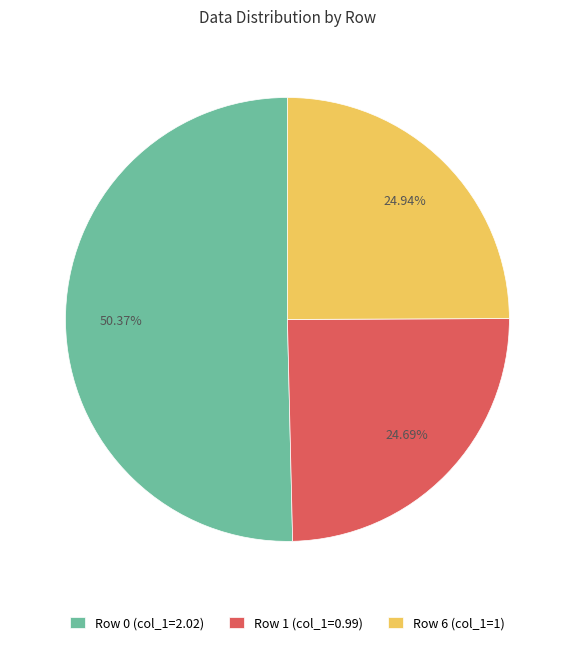

What is the ratio of the value at Row 6 (col_1=1) to the value at Row 1 (col_1=0.99)?

1.0